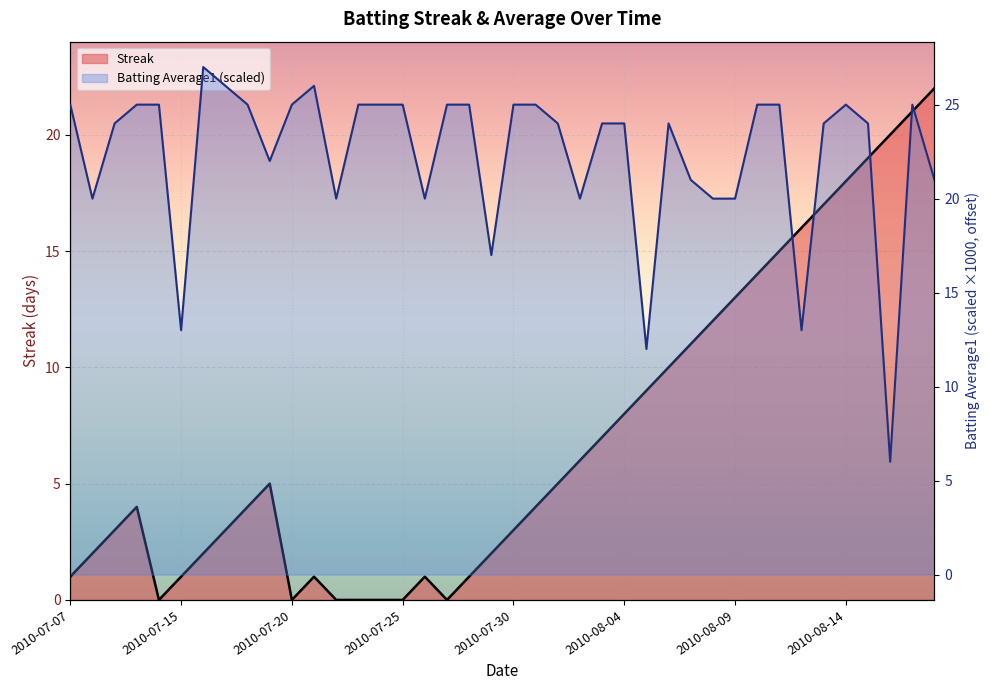

What are all the series names shown in the legend?

Streak, Batting Average1